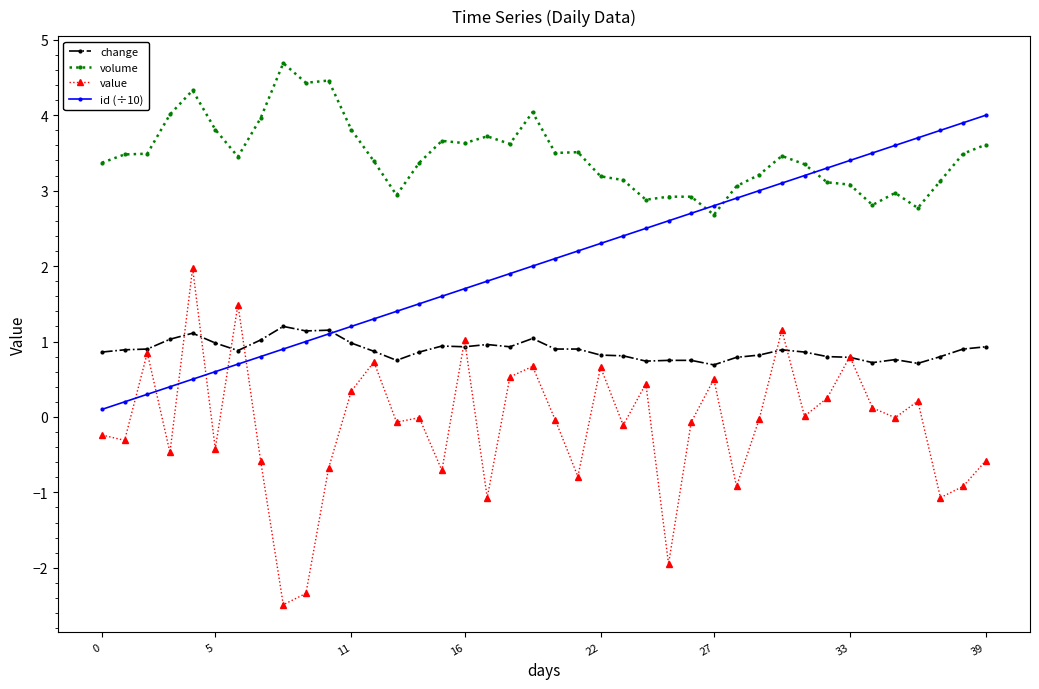

What are all the series names shown in the legend?

change, volume, value, id (÷10)